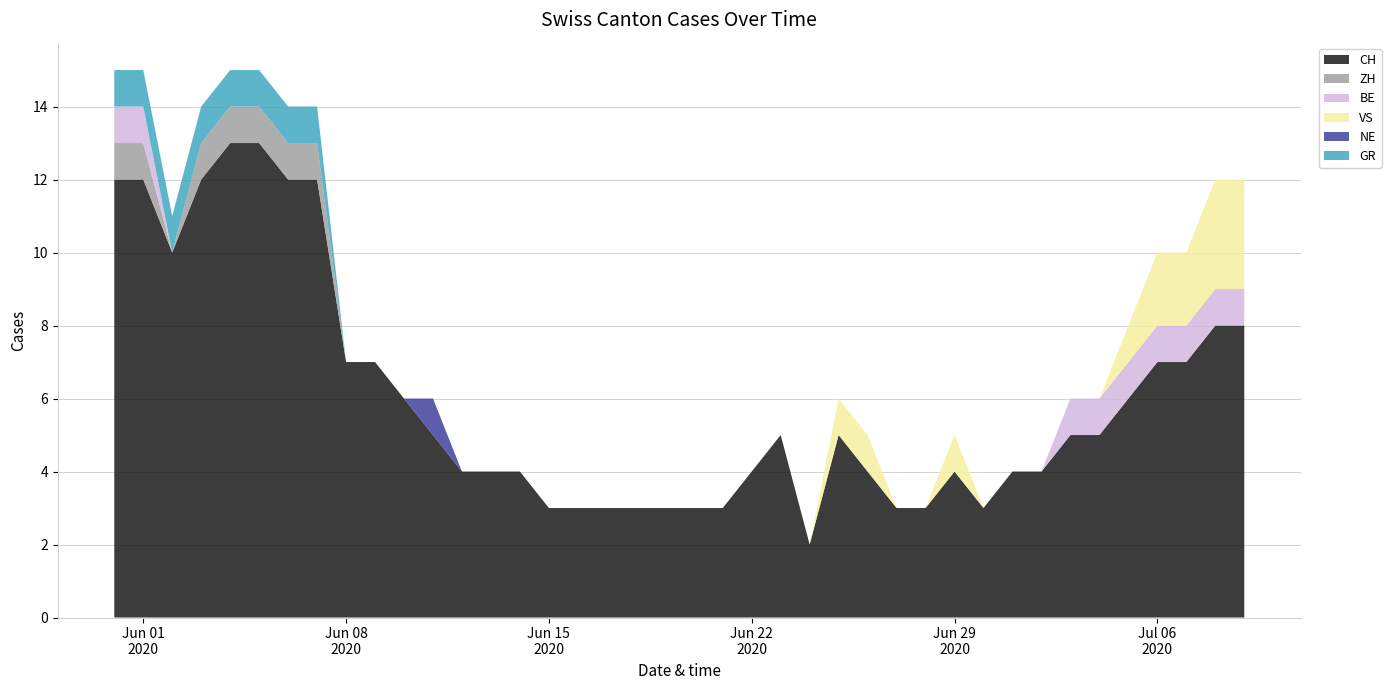

Reading left to right, transcribe all the data shown in this chart.

CH: 12	12	10	12	13	13	12	12	7	7	6	5	4	4	4	3	3	3	3	3	3	3	4	5	2	5	4	3	3	4	3	4	4	5	5	6	7	7	8	8
ZH: 1	1	0	1	1	1	1	1	0	0	0	0	0	0	0	0	0	0	0	0	0	0	0	0	0	0	0	0	0	0	0	0	0	0	0	0	0	0	0	0
BE: 1	1	0	0	0	0	0	0	0	0	0	0	0	0	0	0	0	0	0	0	0	0	0	0	0	0	0	0	0	0	0	0	0	1	1	1	1	1	1	1
VS: 0	0	0	0	0	0	0	0	0	0	0	0	0	0	0	0	0	0	0	0	0	0	0	0	0	1	1	0	0	1	0	0	0	0	0	1	2	2	3	3
NE: 0	0	0	0	0	0	0	0	0	0	0	1	0	0	0	0	0	0	0	0	0	0	0	0	0	0	0	0	0	0	0	0	0	0	0	0	0	0	0	0
GR: 1	1	1	1	1	1	1	1	0	0	0	0	0	0	0	0	0	0	0	0	0	0	0	0	0	0	0	0	0	0	0	0	0	0	0	0	0	0	0	0